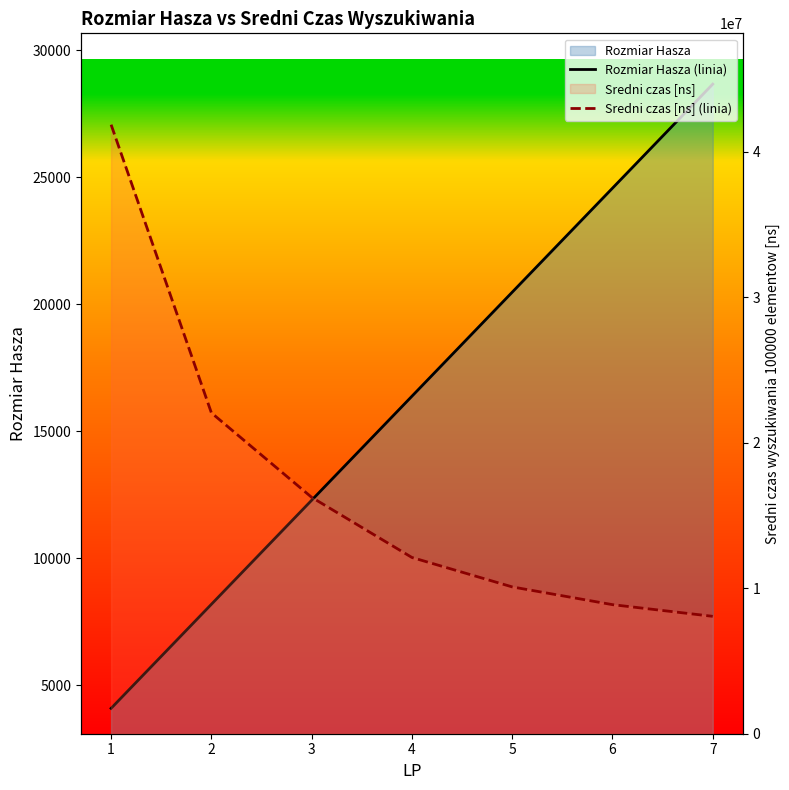

What is the average value of the Rozmiar Hasza (linia) series?

16384